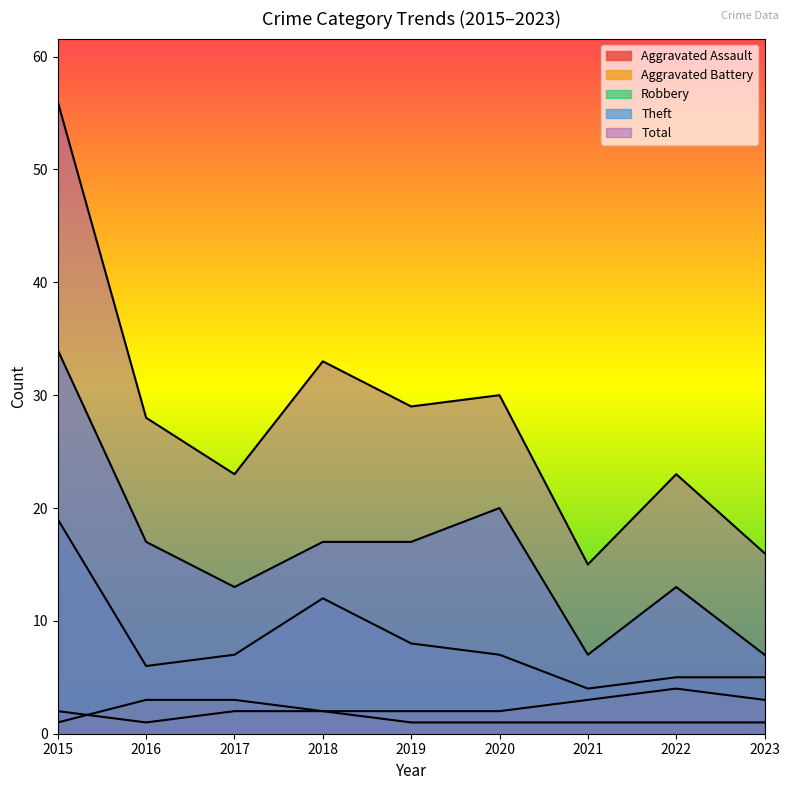

Reading right to left, transcribe all the data shown in this chart.

Aggravated Assault: 1	1	1	1	1	2	2	1	2
Aggravated Battery: 3	4	3	2	2	2	3	3	1
Robbery: 5	5	4	7	8	12	7	6	19
Theft: 7	13	7	20	17	17	13	17	34
Total: 16	23	15	30	29	33	23	28	56